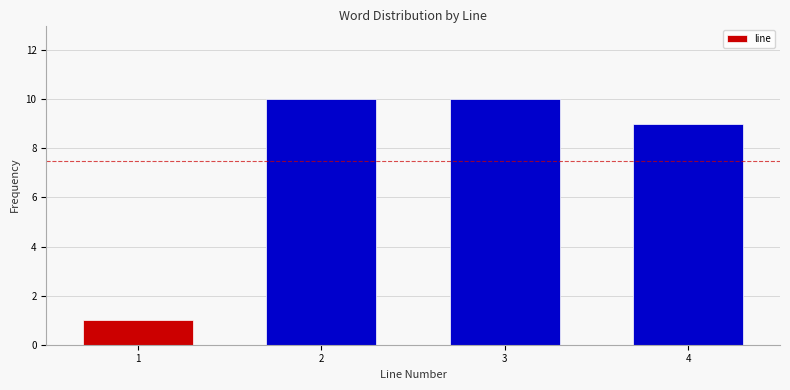

Reading left to right, transcribe all the data shown in this chart.

1=1	2=10	3=10	4=9